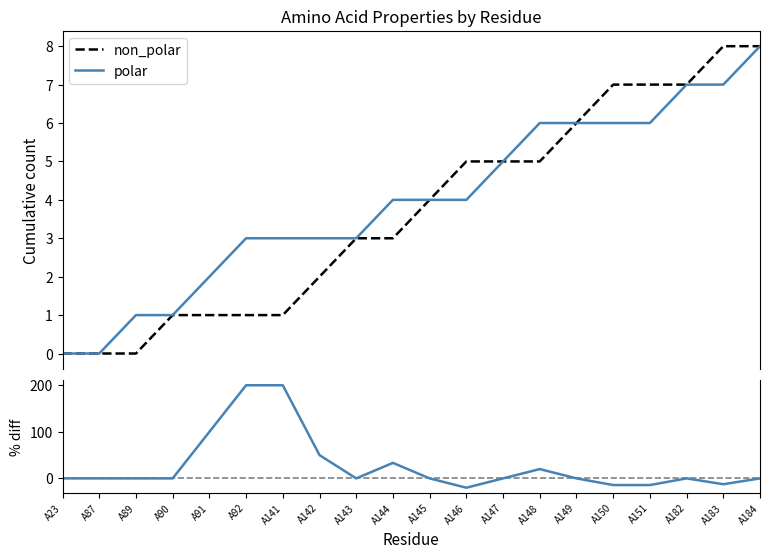

List the series in order of their peak value, lowest first.

non_polar, polar, % polar / non_polar - 1